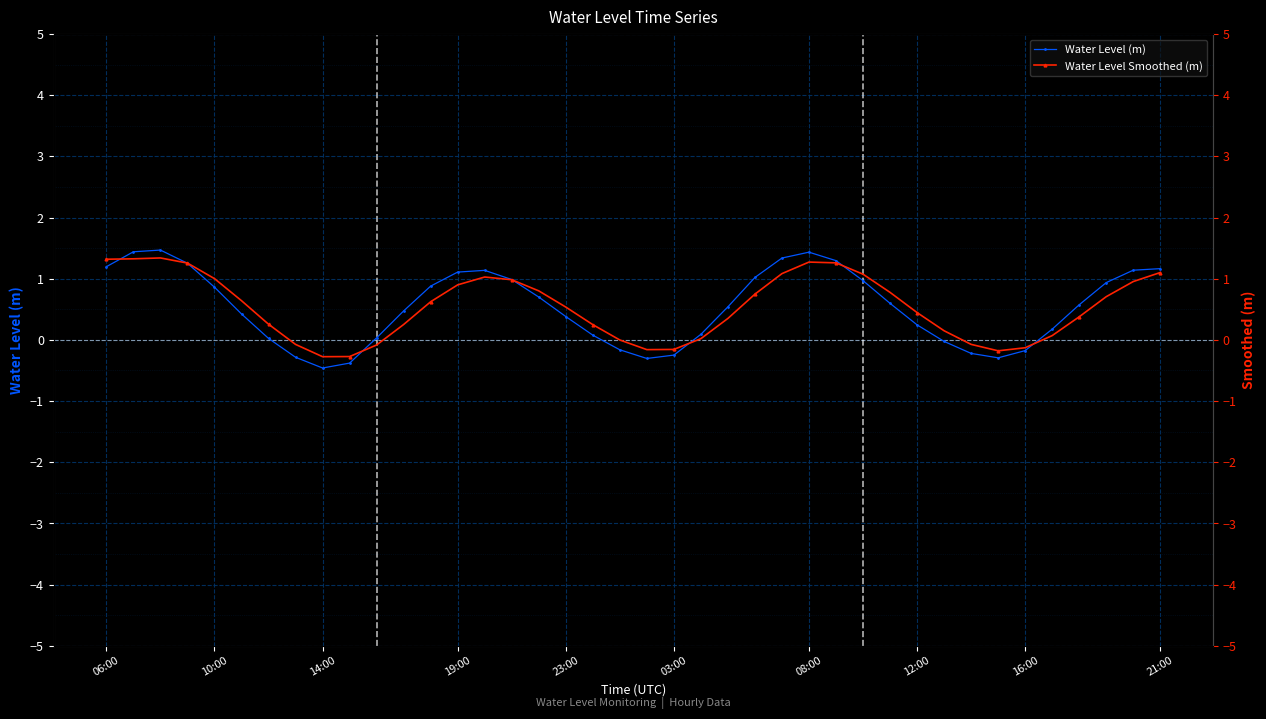

How many intersections are there between Water Level (m) and Water Level Smoothed (m)?

7